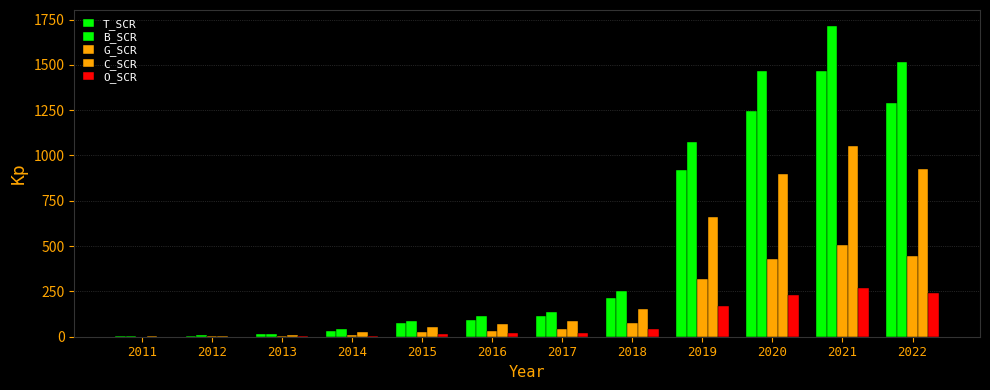

Rank the series at 2021 from highest to lowest value.

B_SCR, T_SCR, C_SCR, G_SCR, O_SCR